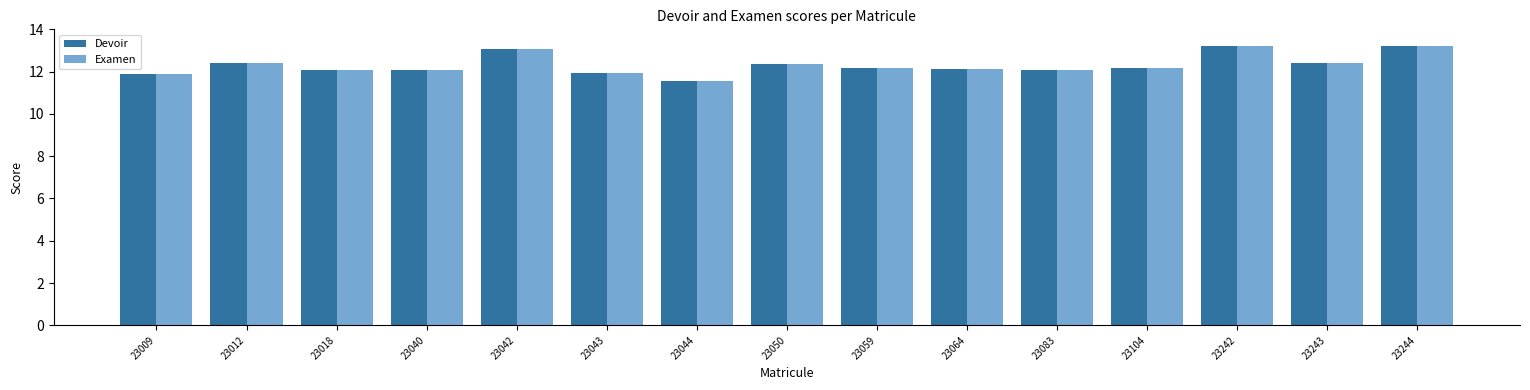

What are all the series names shown in the legend?

Devoir, Examen